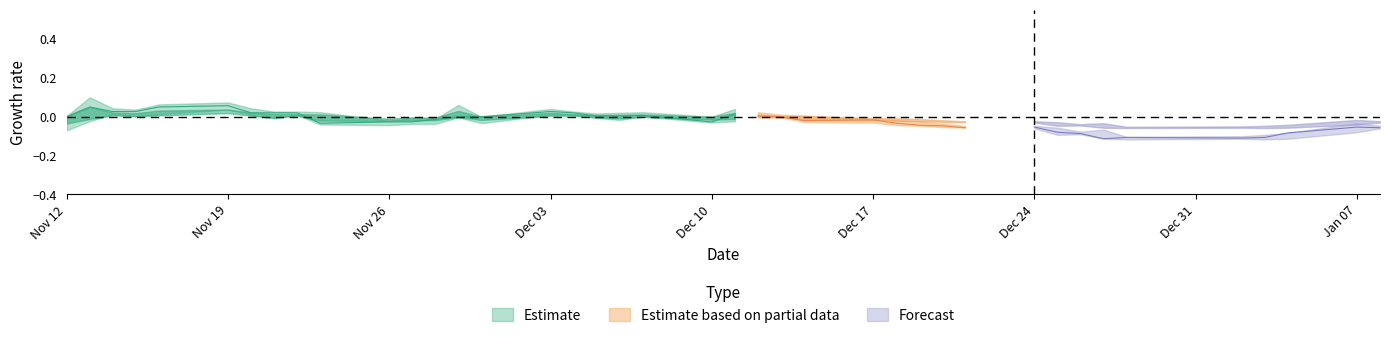

Is it true that high equals 5.5 at 6?

False